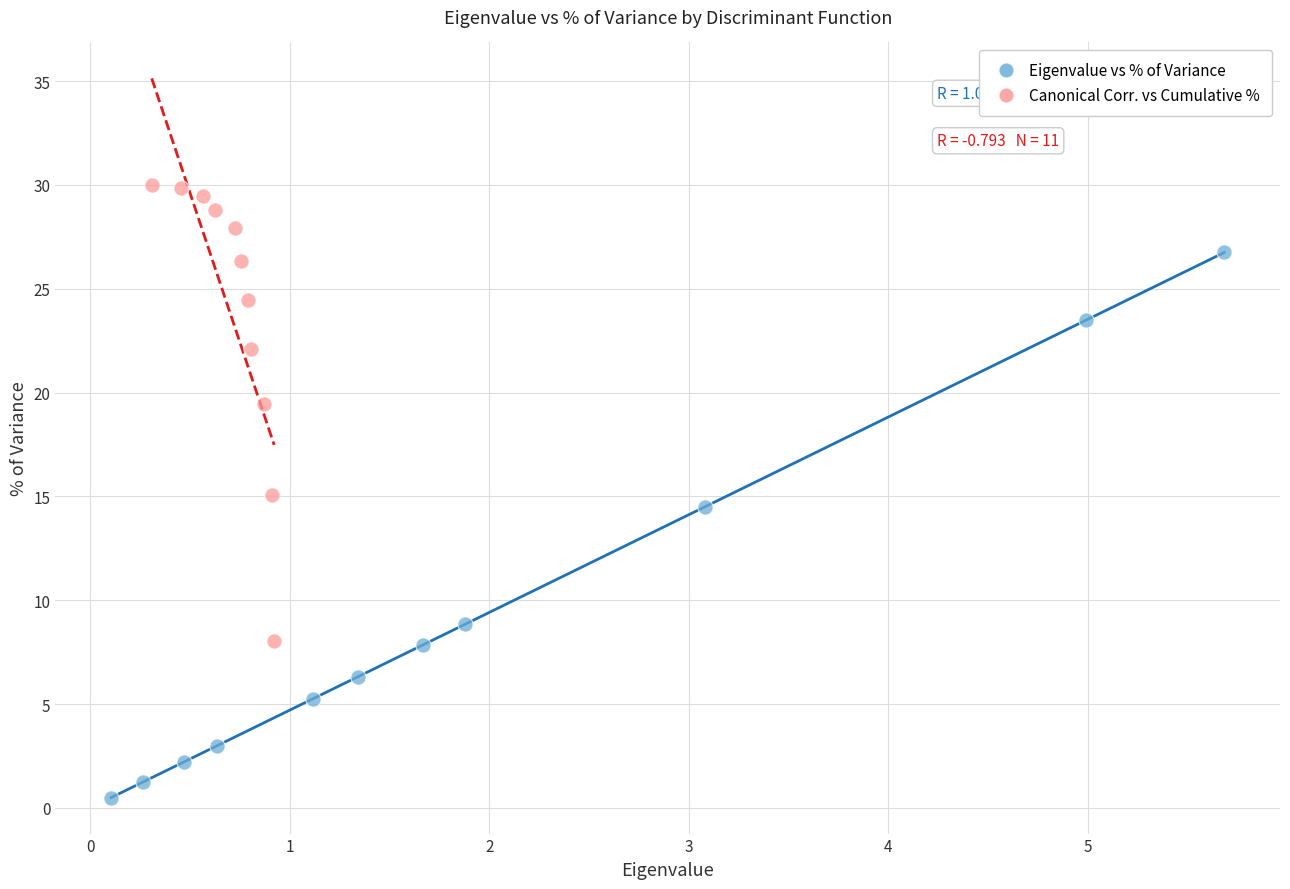

What are all the series names shown in the legend?

Eigenvalue vs % of Variance, Canonical Corr. vs Cumulative %